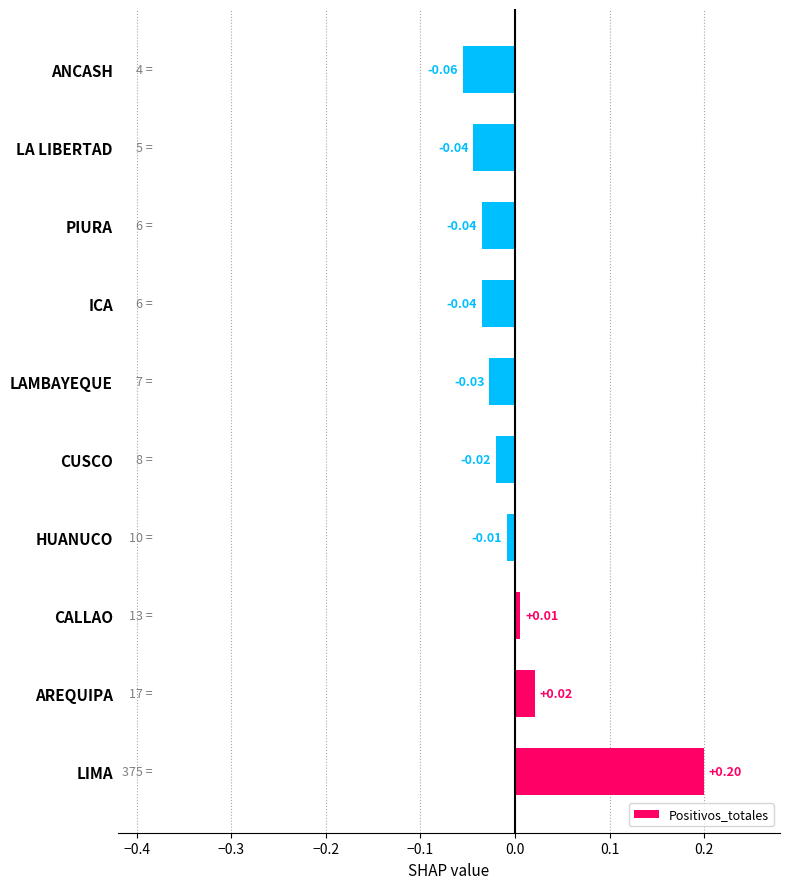

Between LAMBAYEQUE and LA LIBERTAD, which is larger?

LAMBAYEQUE